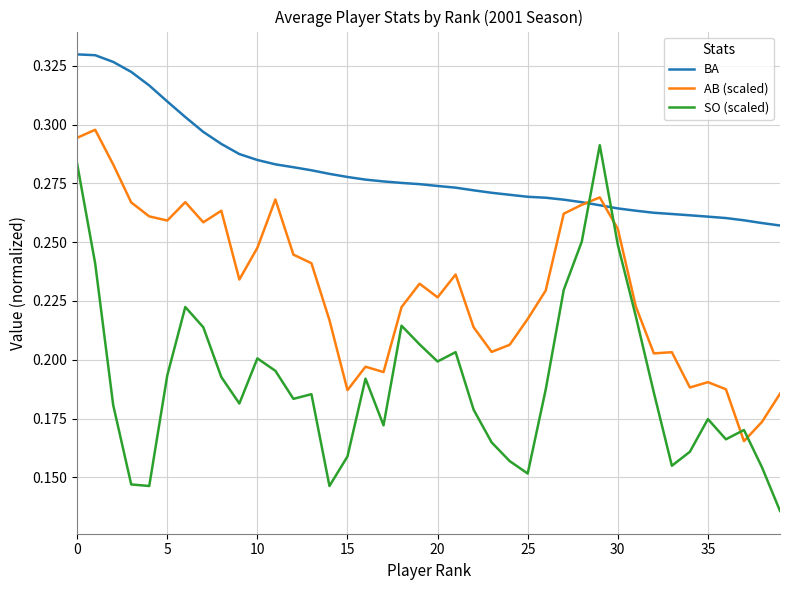

True or false: BA and SO (scaled) intersect in this chart.

True